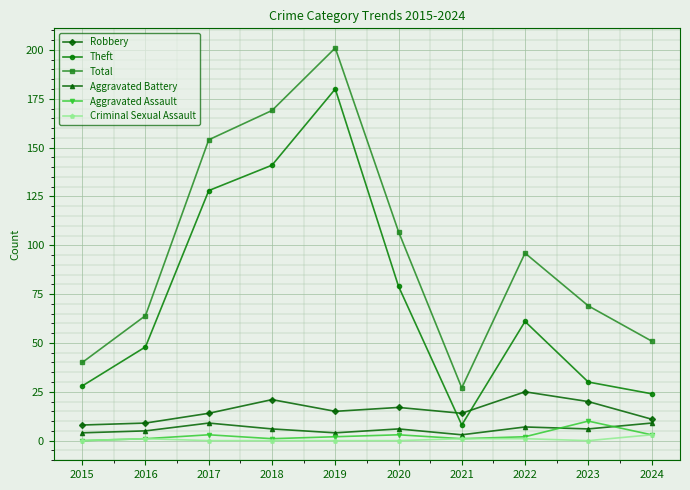

Reading left to right, what are all the values shown in this chart?

Robbery: 2015=8	2016=9	2017=14	2018=21	2019=15	2020=17	2021=14	2022=25	2023=20	2024=11
Theft: 2015=28	2016=48	2017=128	2018=141	2019=180	2020=79	2021=8	2022=61	2023=30	2024=24
Total: 2015=40	2016=64	2017=154	2018=169	2019=201	2020=107	2021=27	2022=96	2023=69	2024=51
Aggravated Battery: 2015=4	2016=5	2017=9	2018=6	2019=4	2020=6	2021=3	2022=7	2023=6	2024=9
Aggravated Assault: 2015=0	2016=1	2017=3	2018=1	2019=2	2020=3	2021=1	2022=2	2023=10	2024=3
Criminal Sexual Assault: 2015=0	2016=1	2017=0	2018=0	2019=0	2020=0	2021=1	2022=1	2023=0	2024=3